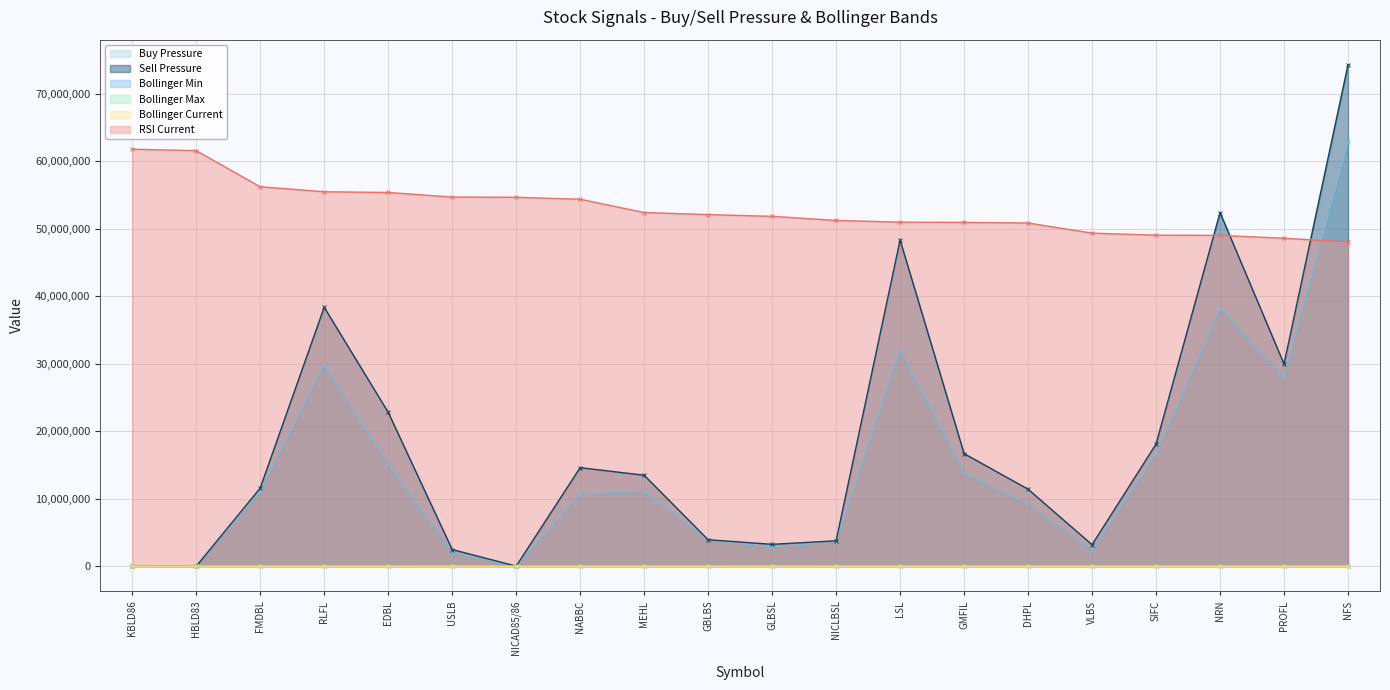

True or false: Bollinger Current and RSI Current cross at least once.

False